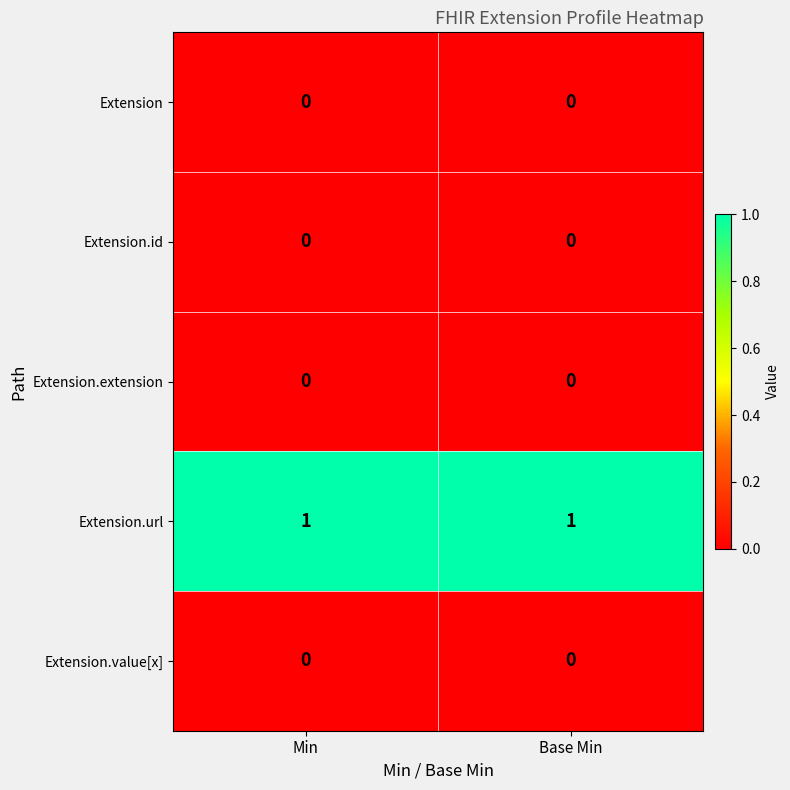

The value of Extension.value[x] at Min is 0. True or false?

True